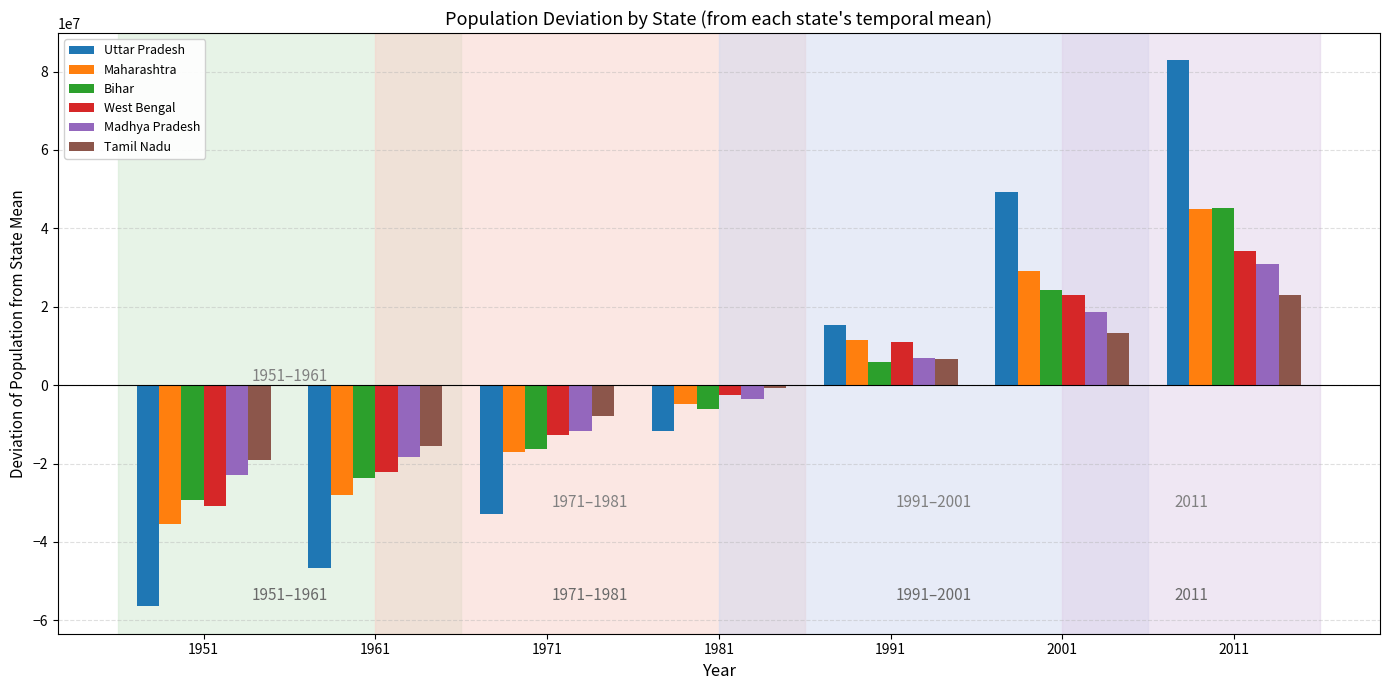

What is the sum of the Uttar Pradesh values at 1991 and 2011?

98192873.6